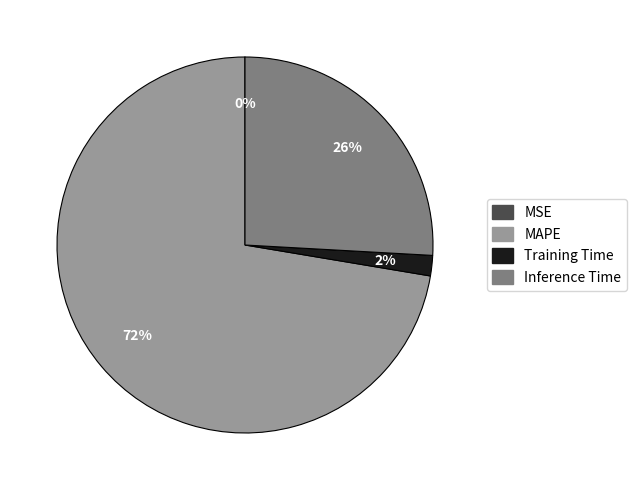

To the nearest percent, what is the combined percentage of MAPE and Training Time?

74%